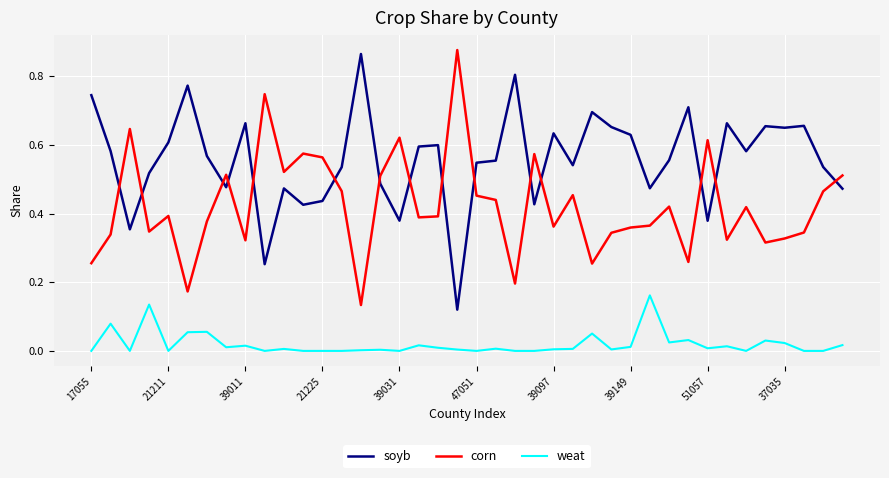

True or false: corn and weat intersect in this chart.

False